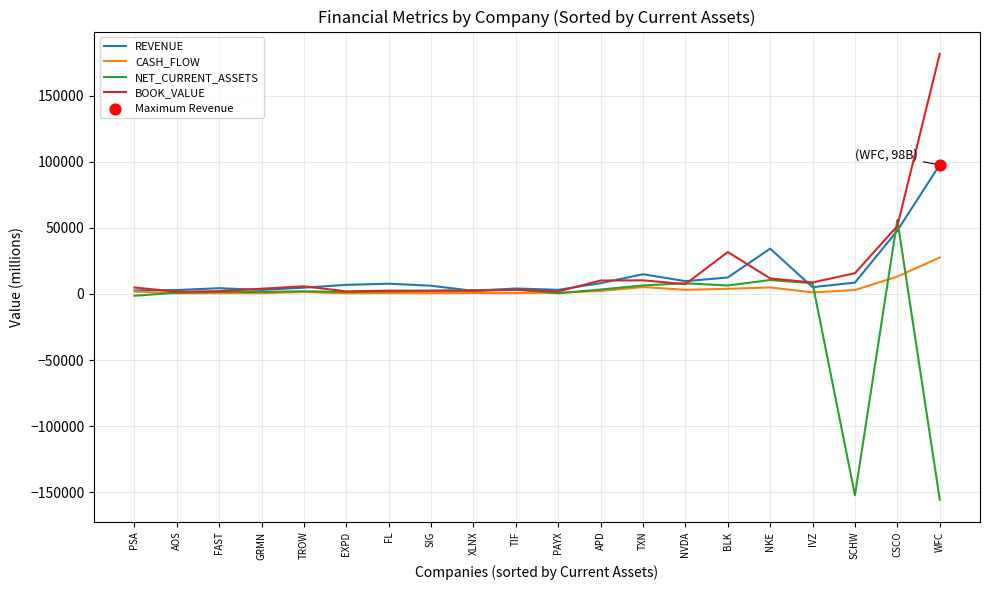

Between NKE and CSCO, which series saw the biggest shift?

NET_CURRENT_ASSETS